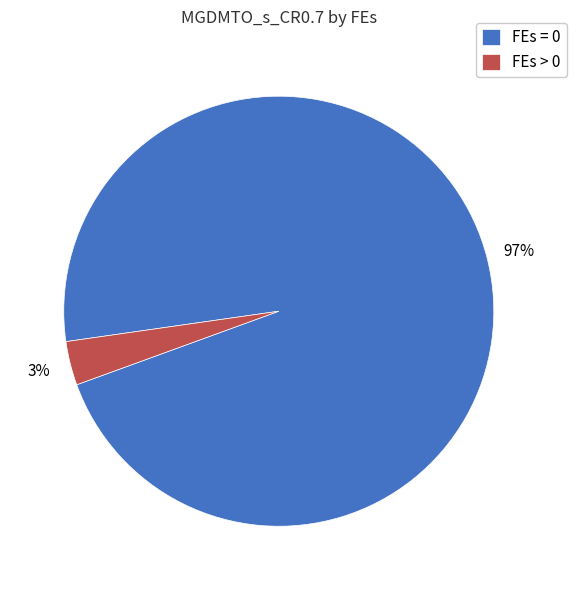

How many segments does this pie chart have?

2